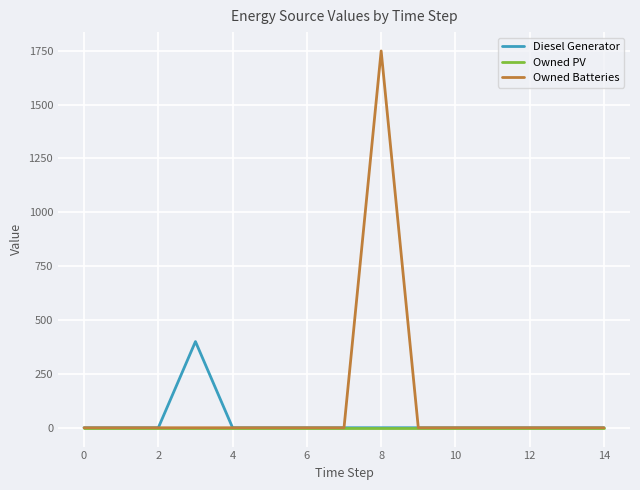

What is the highest value of the Diesel Generator series?

400